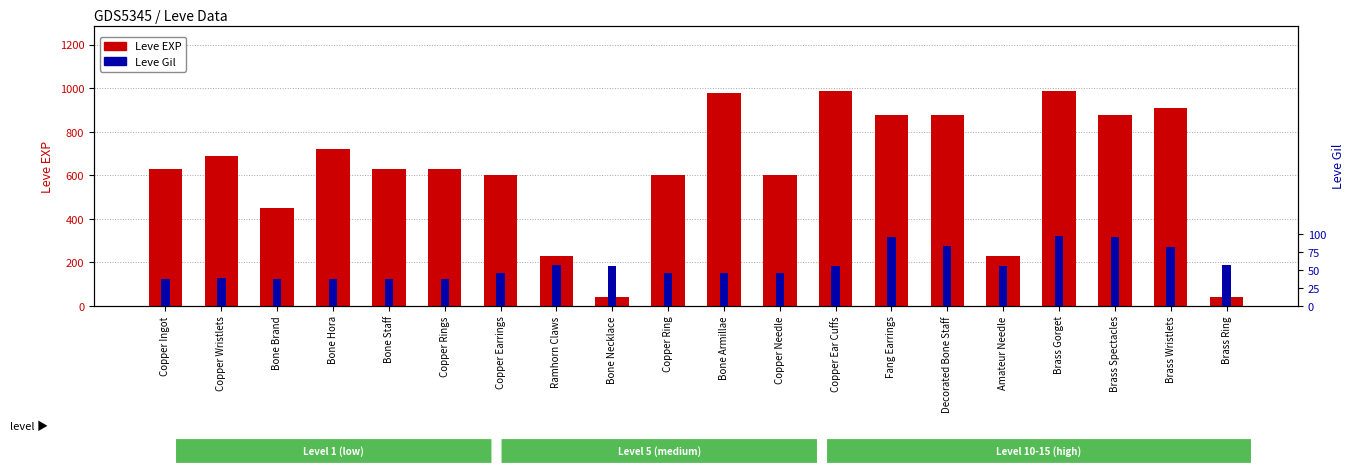

Rank the series by their maximum value, from lowest to highest.

Leve Gil, Leve EXP